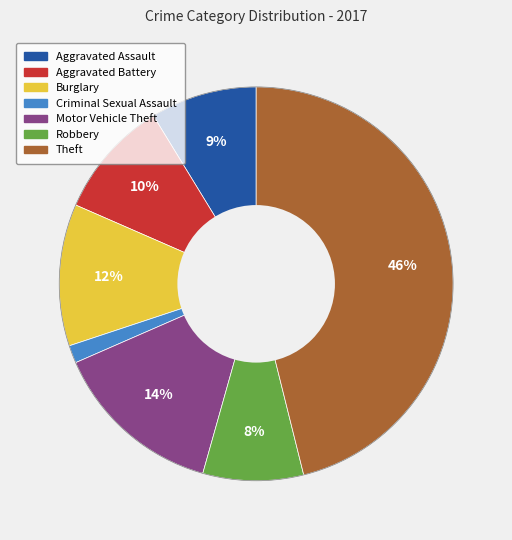

Does Aggravated Assault account for over 50% of the chart?

No